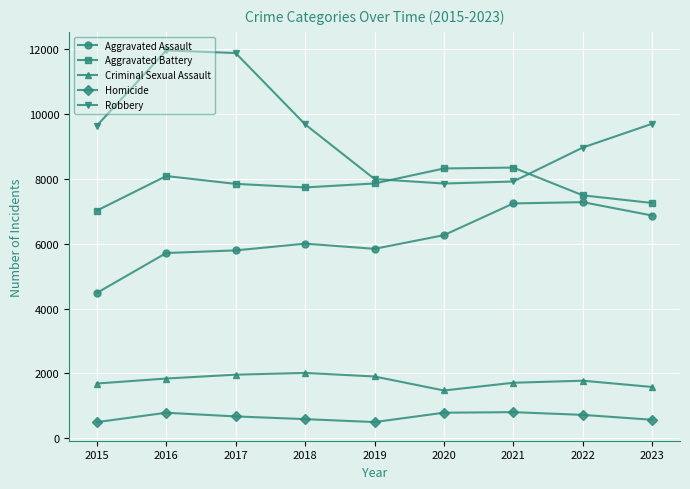

How many lines are shown in the chart?

5